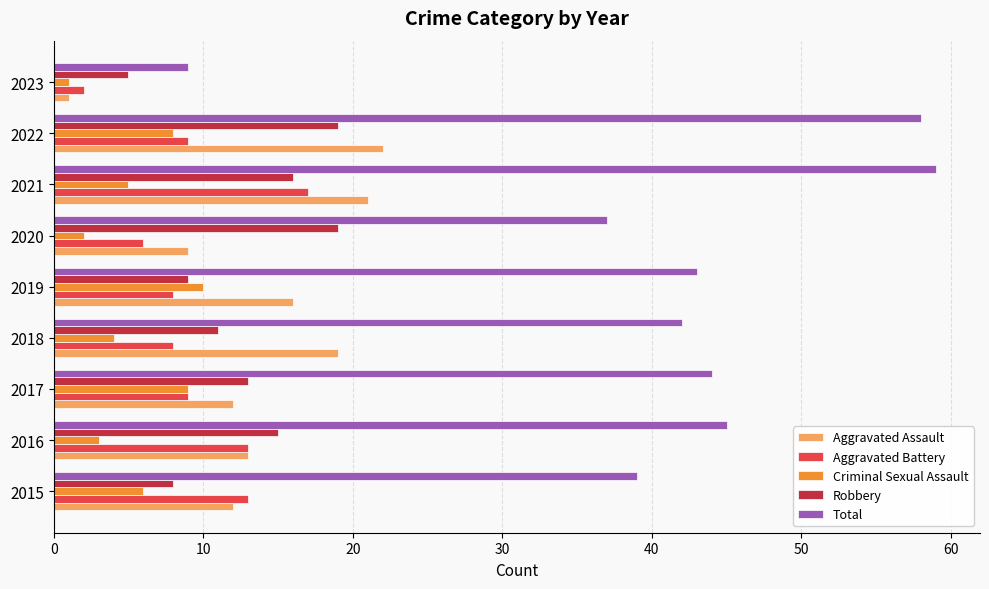

Count the Criminal Sexual Assault values in the range 3 to 8.

5